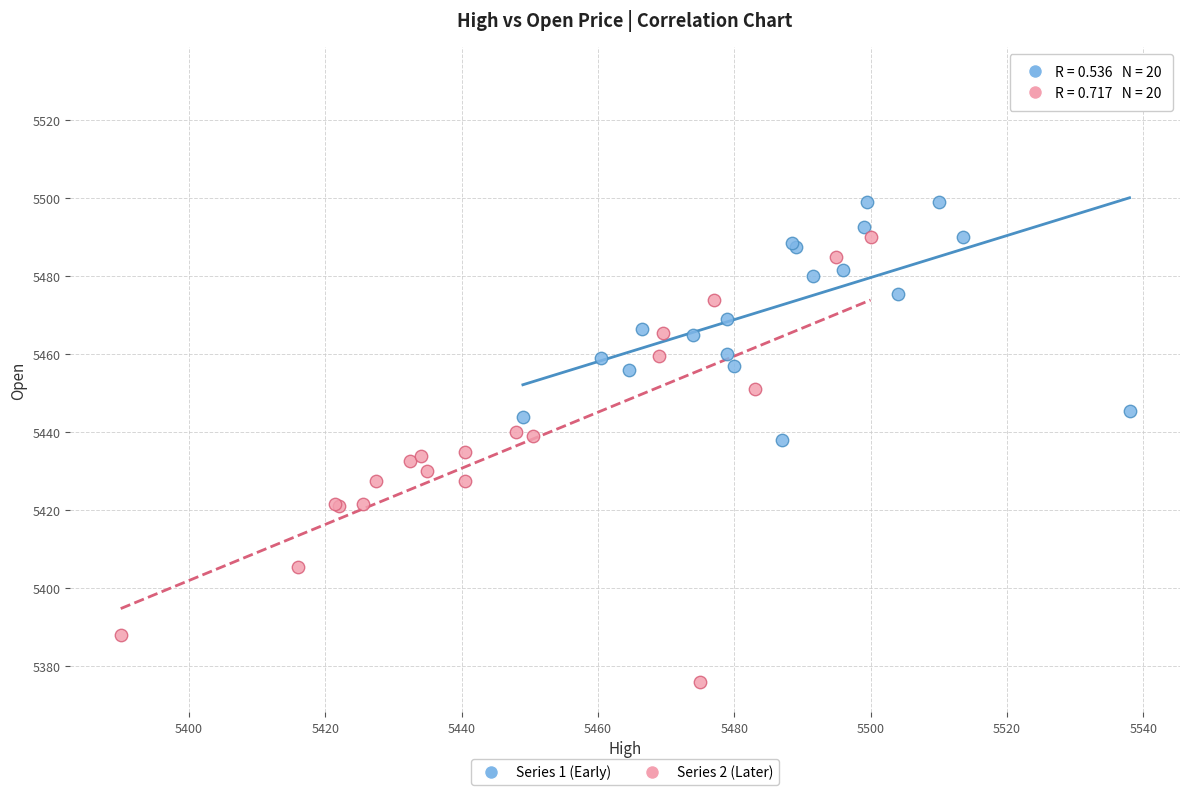

Which series reaches the maximum Y coordinate?

Series 1 (Early)